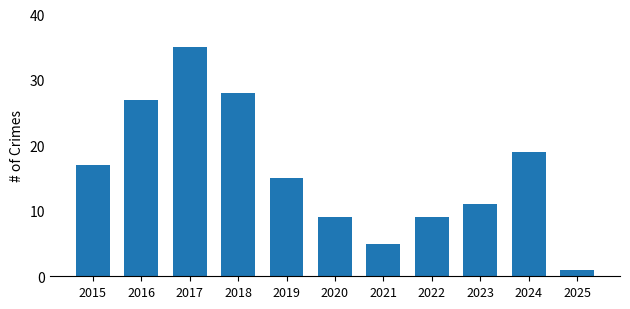

True or false: the data shows 1 at 2025.

True